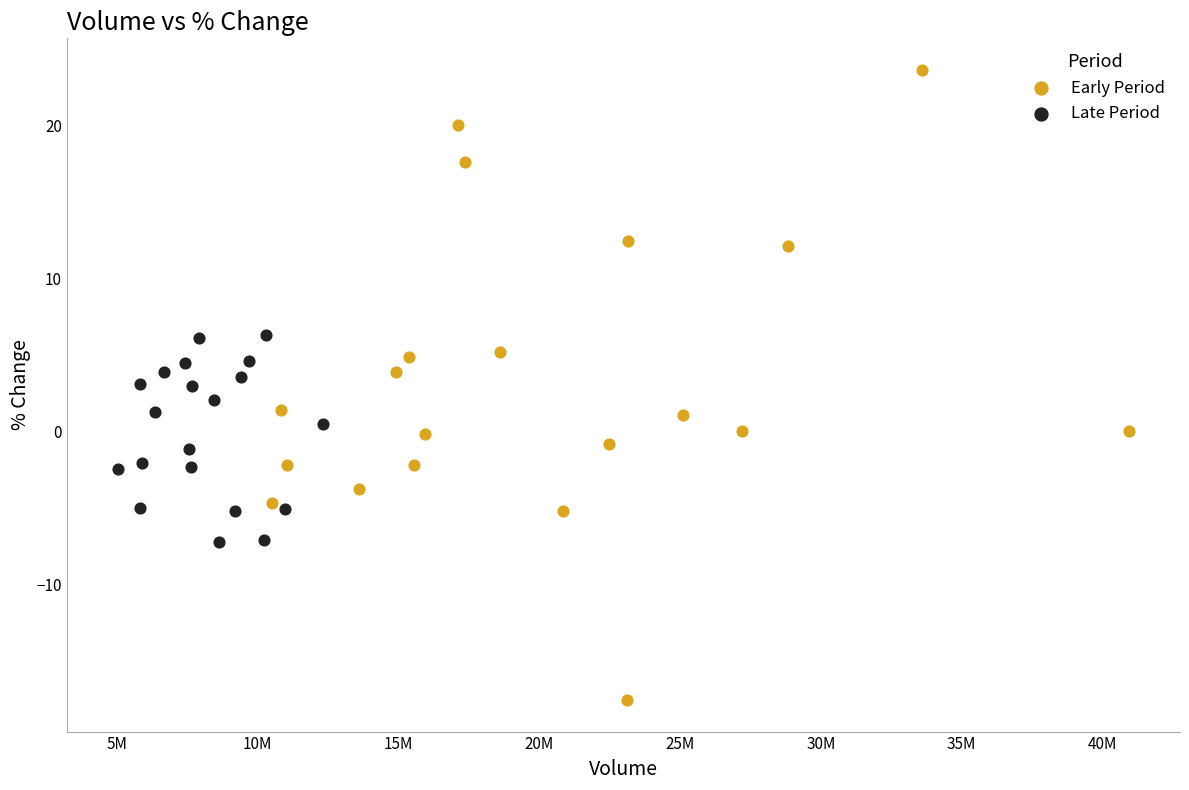

Which series has the widest spread of Y values?

Early Period